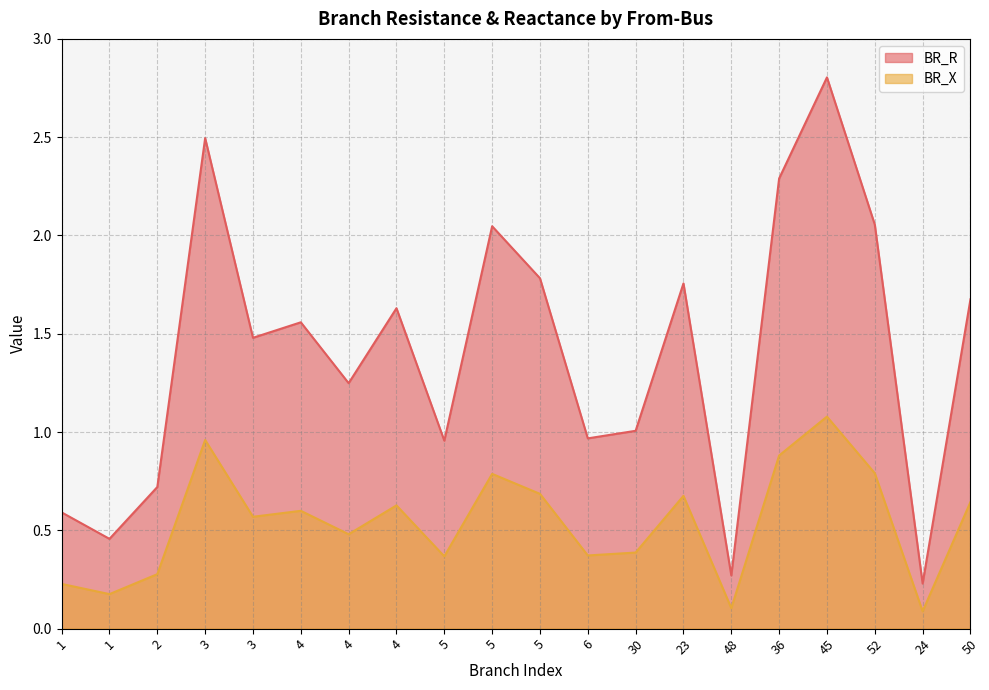

Reading left to right, extract all data points from this chart.

BR_R: 0.6	0.5	0.7	2.5	1.5	1.6	1.2	1.6	1.0	2.0	1.8	1.0	1.0	1.8	0.3	2.3	2.8	2.1	0.2	1.7
BR_X: 0.2	0.2	0.3	1.0	0.6	0.6	0.5	0.6	0.4	0.8	0.7	0.4	0.4	0.7	0.1	0.9	1.1	0.8	0.1	0.6